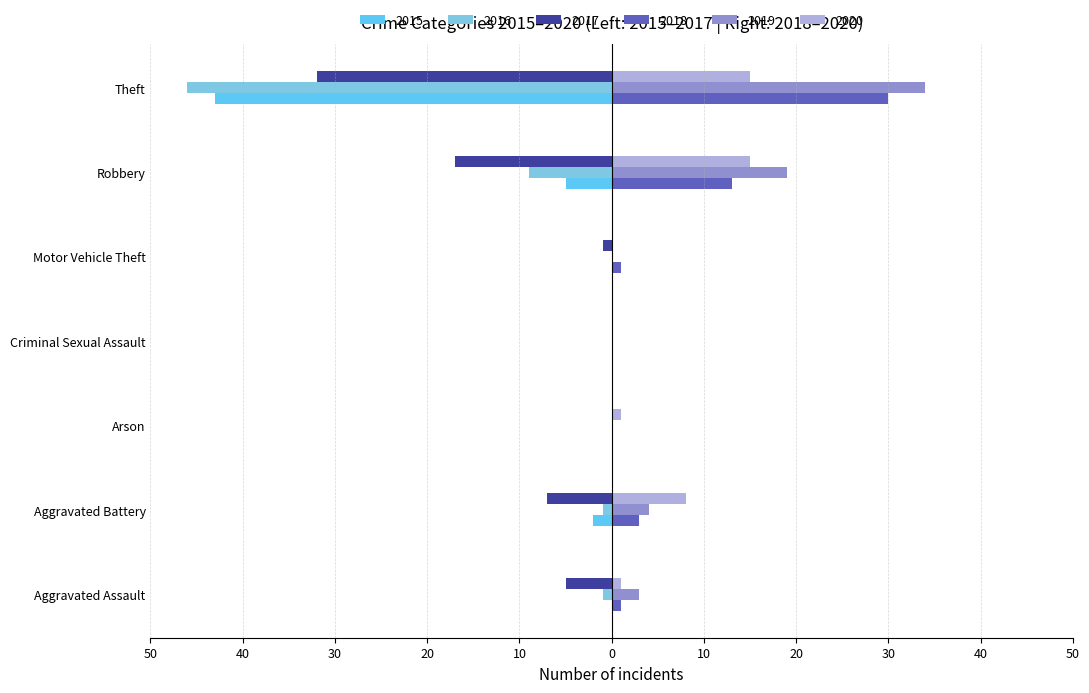

Does the chart contain stacked bars?

No